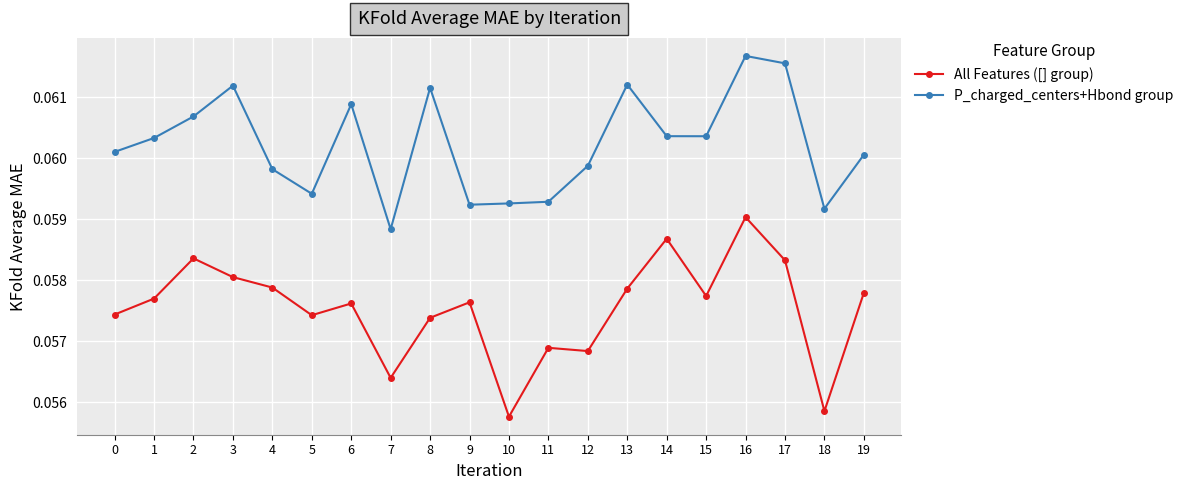

Rank the series at 3 from lowest to highest value.

All Features ([] group), P_charged_centers+Hbond group